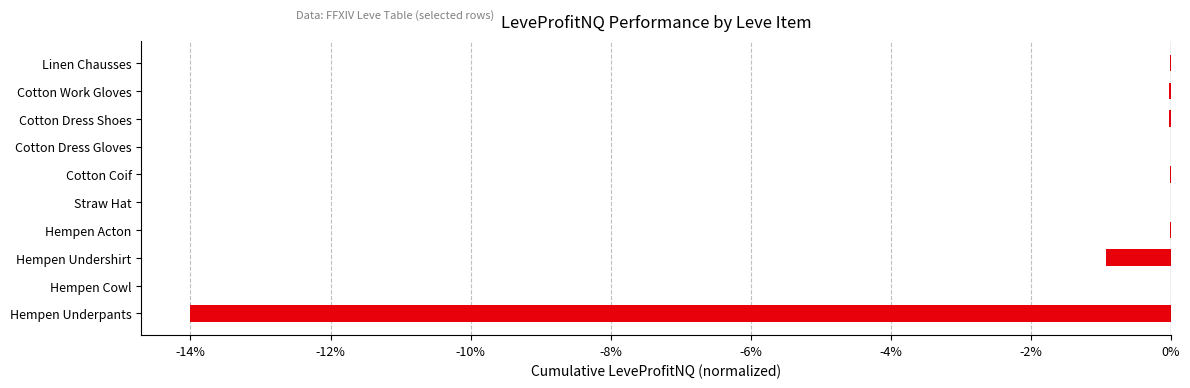

The chart shows a value of -0.0 at Hempen Acton. True or false?

True